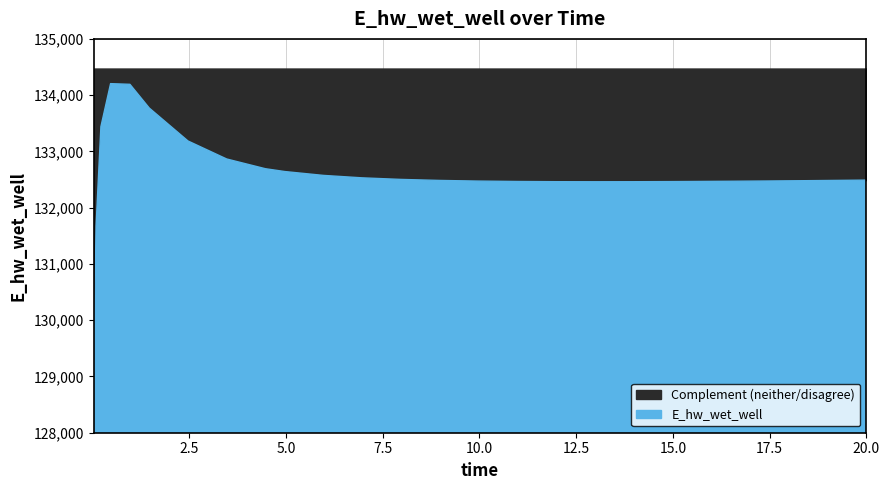

List the labels in order of value, largest first.

0.46875, 0.96875, 1.46875, 0.21875, 2.46875, 3.46875, 4.46875, 4.96875, 5.96875, 6.96875, 7.96875, 20.0, 19.46875, 8.96875, 18.46875, 17.46875, 9.96875, 16.46875, 10.96875, 15.46875, 14.96875, 11.96875, 13.96875, 12.96875, 0.09375, 0.03125